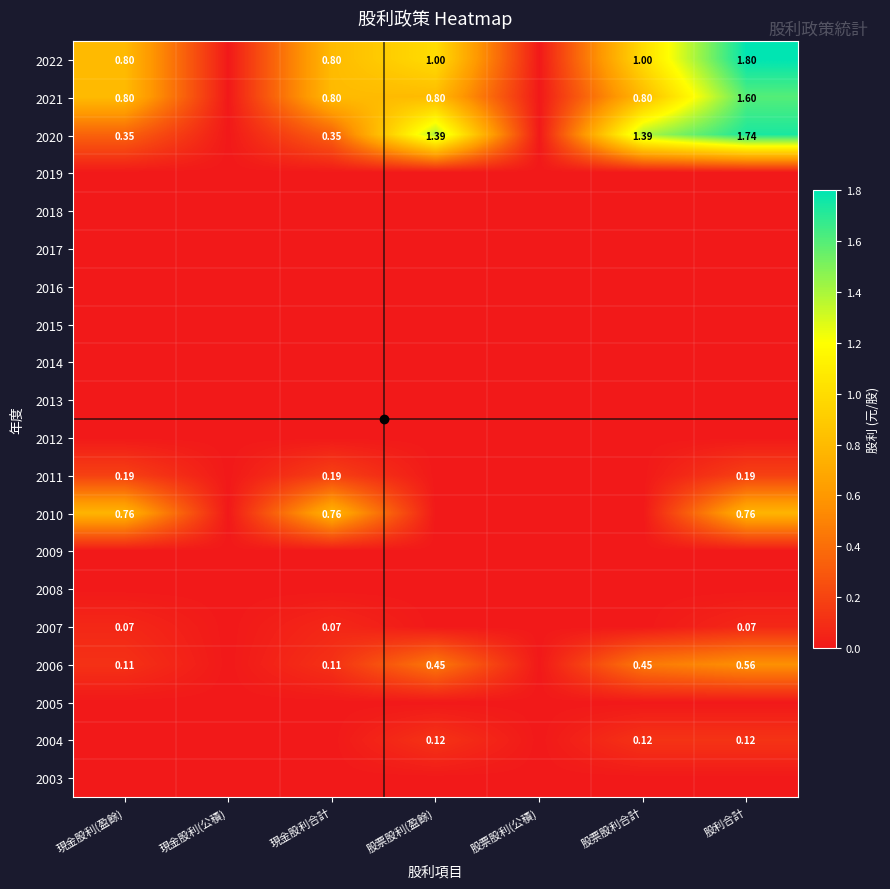

At how many categories does at least one series exceed 0?

5